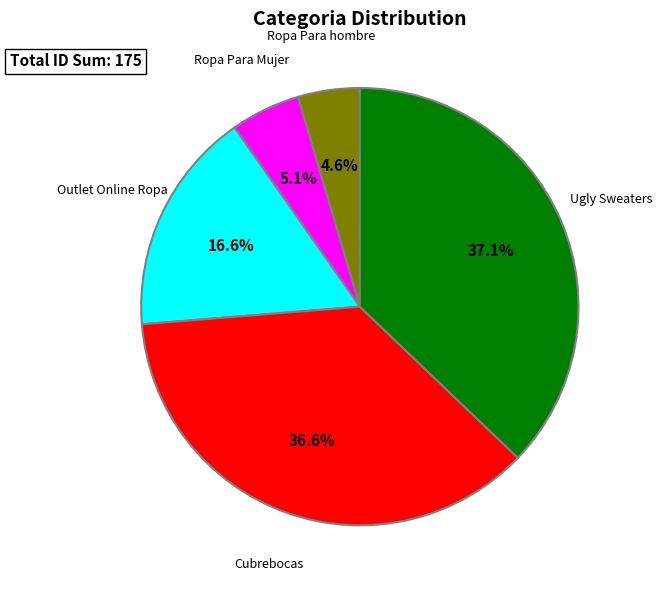

Does any single category account for the majority?

No